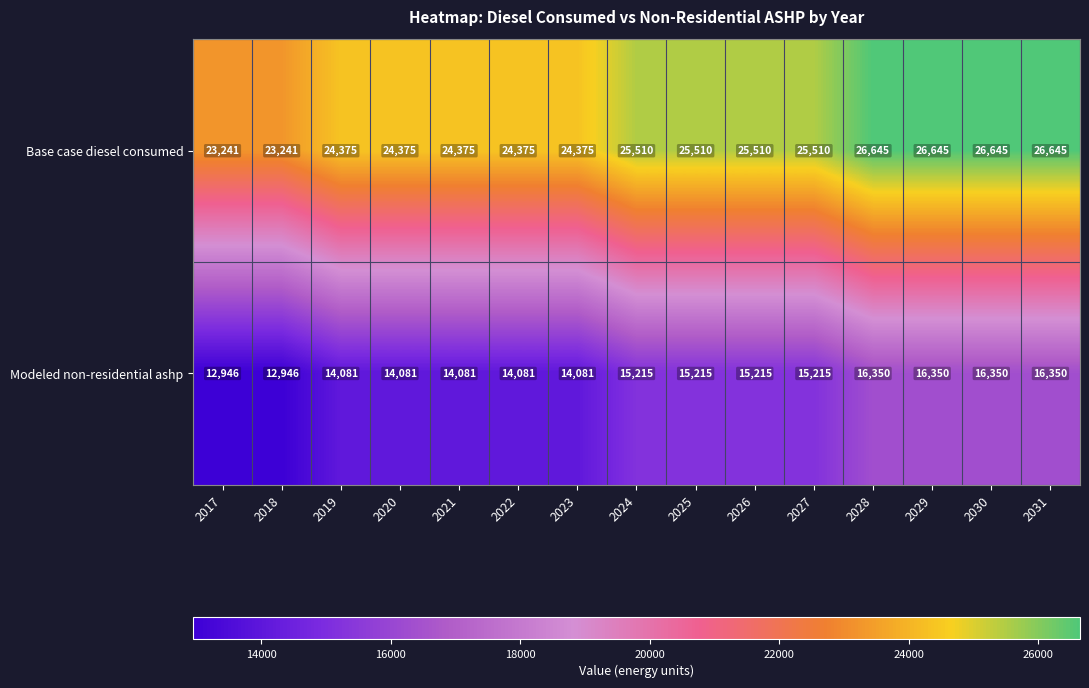

What is the difference between the highest and lowest values at 2026?

10295